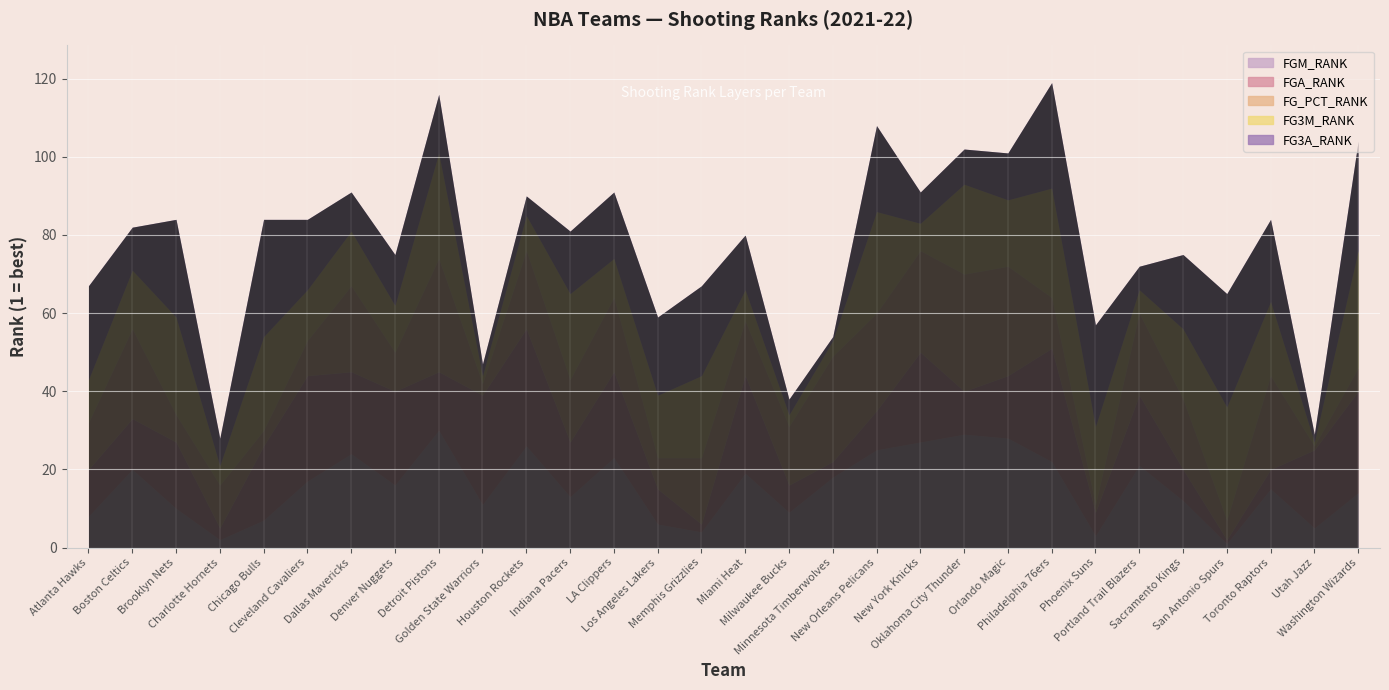

What are all the series names shown in the legend?

FGM_RANK, FGA_RANK, FG_PCT_RANK, FG3M_RANK, FG3A_RANK